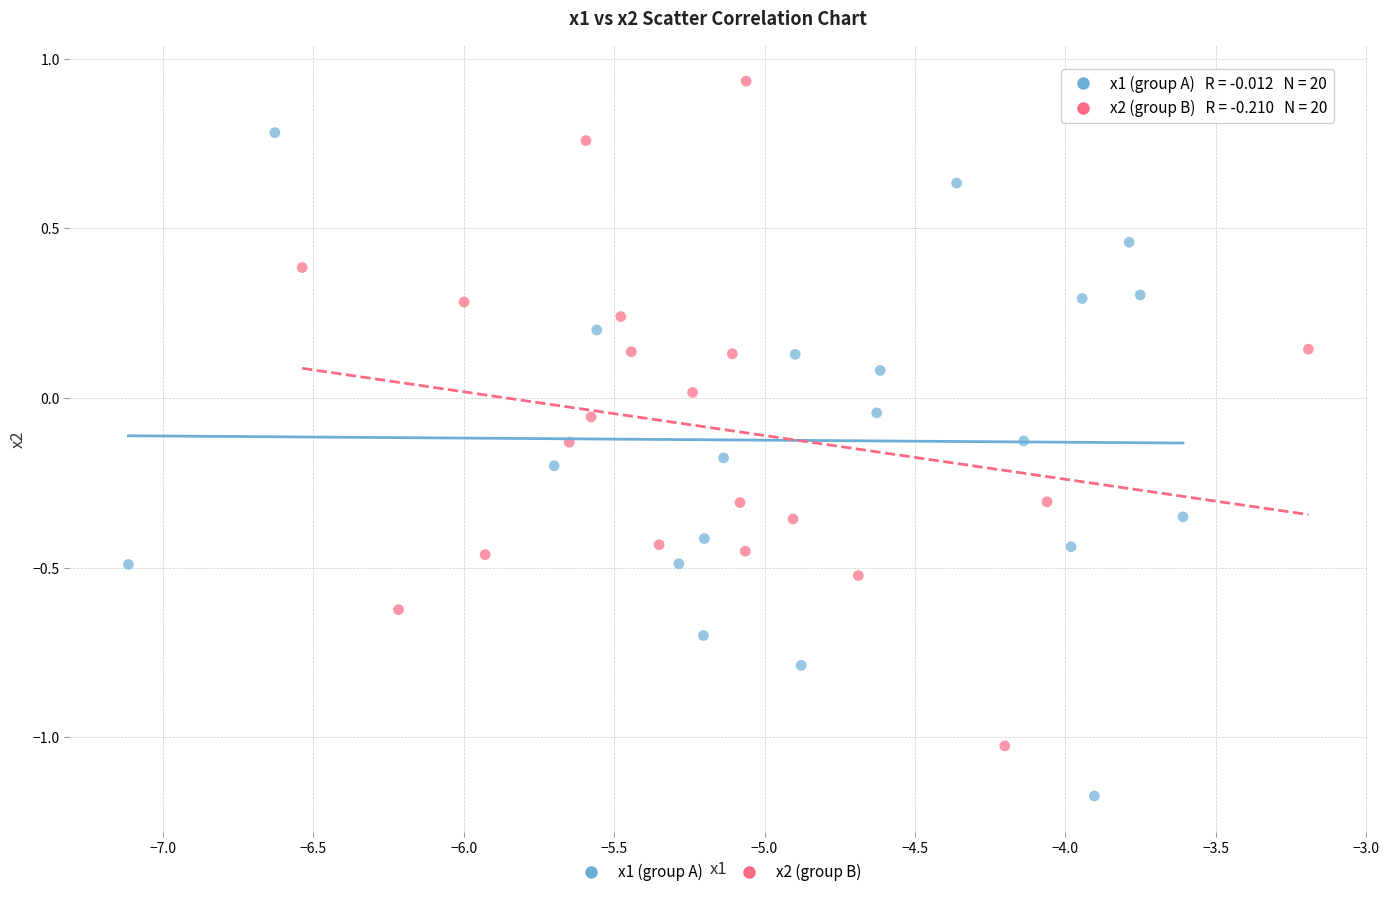

Which series reaches the maximum Y coordinate?

x2 (group B)